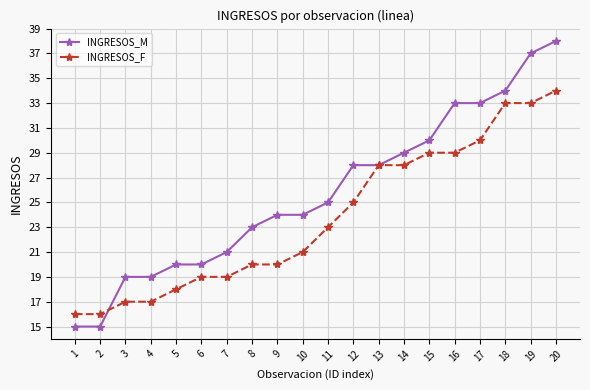

What are all the series names shown in the legend?

INGRESOS_M, INGRESOS_F